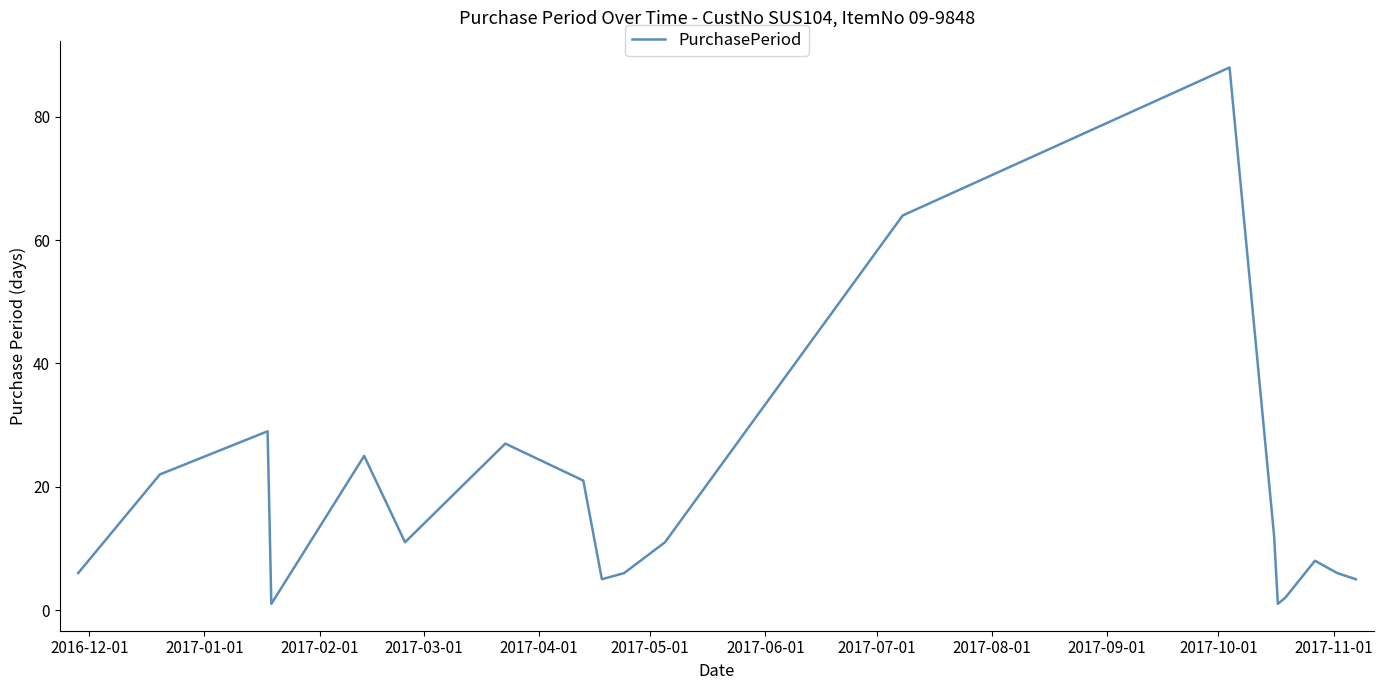

What is the greatest value displayed?

88